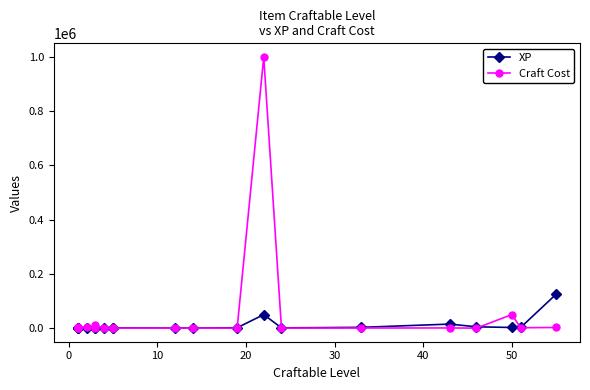

What is the maximum value for Craft Cost?

1000000